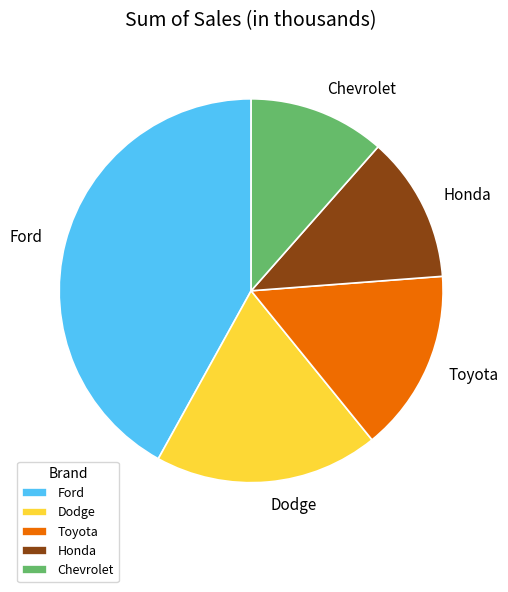

Which category has the smallest portion of the pie?

Chevrolet